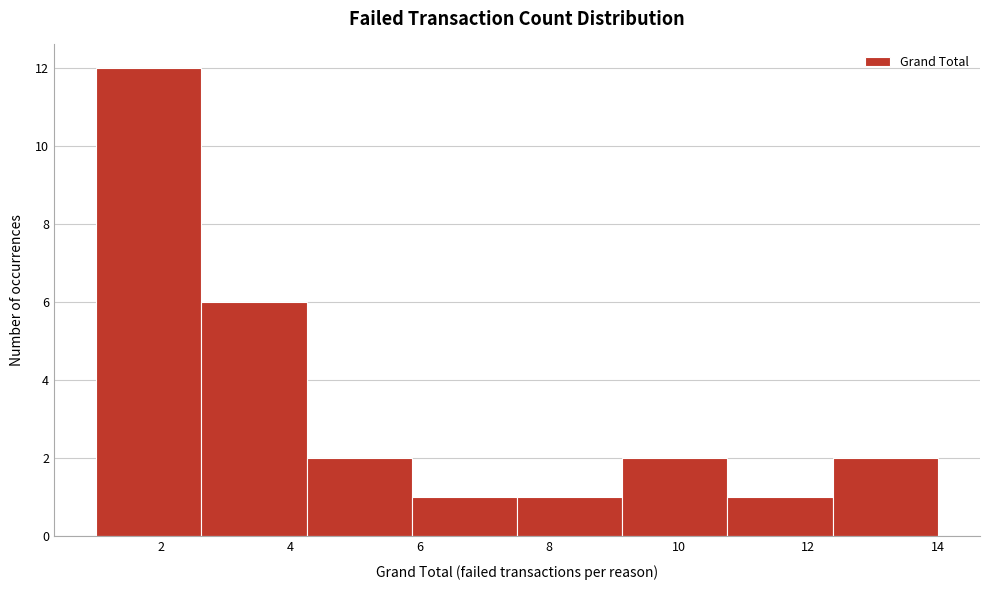

Reading left to right, transcribe this chart: for each bar, give the range it covers on the x-axis and its height. Neither the bar edges nor the heights are printed on the chart, so give them approximately, as read against the axes.

1.0 to 2.6: 12
2.6 to 4.2: 6
4.2 to 5.8: 2
5.8 to 7.6: 1
7.6 to 9.2: 1
9.2 to 10.8: 2
10.8 to 12.4: 1
12.4 to 14.0: 2